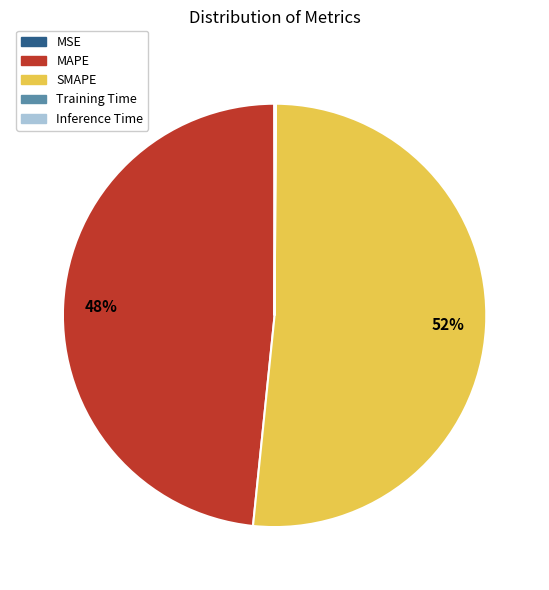

Does MAPE account for over 50% of the chart?

No